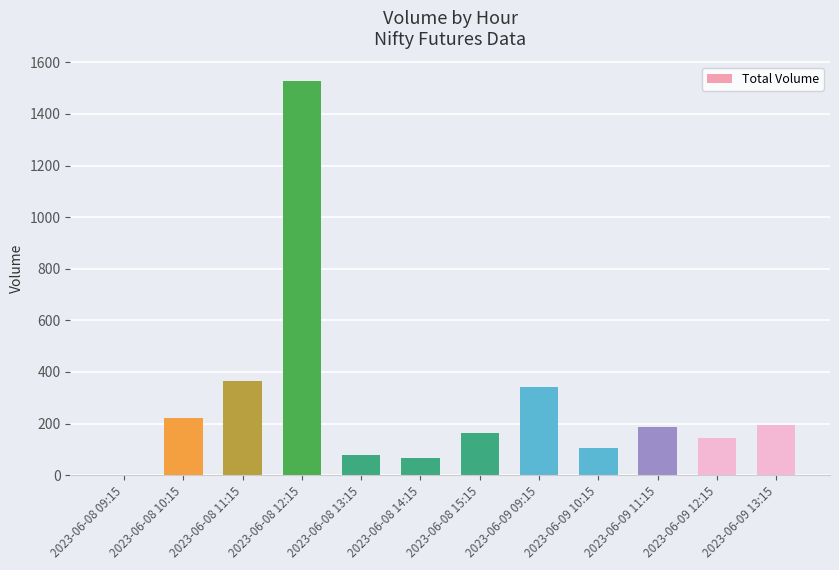

True or false: the data shows 187 at 2023-06-09 10:15.

False